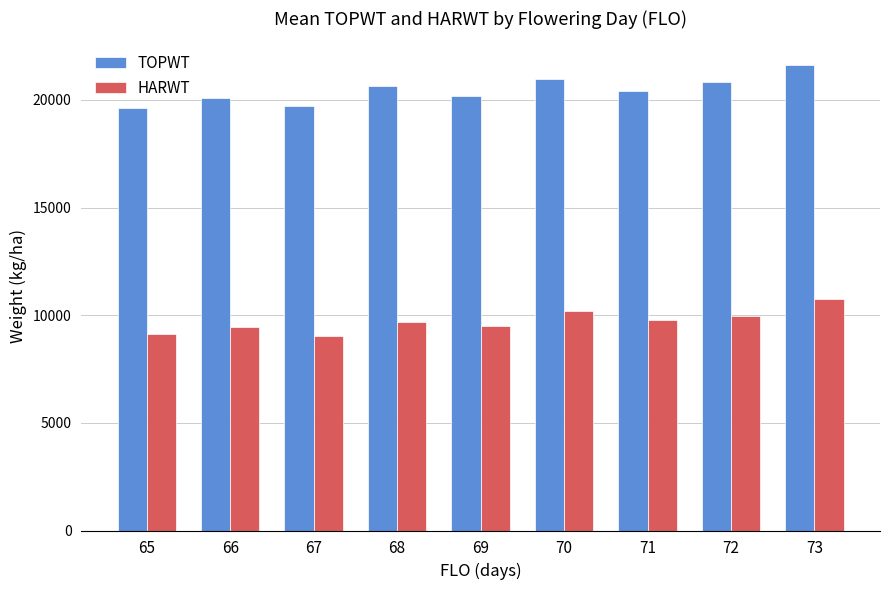

What is the difference between the maximum and minimum values in the TOPWT series?

2005.0